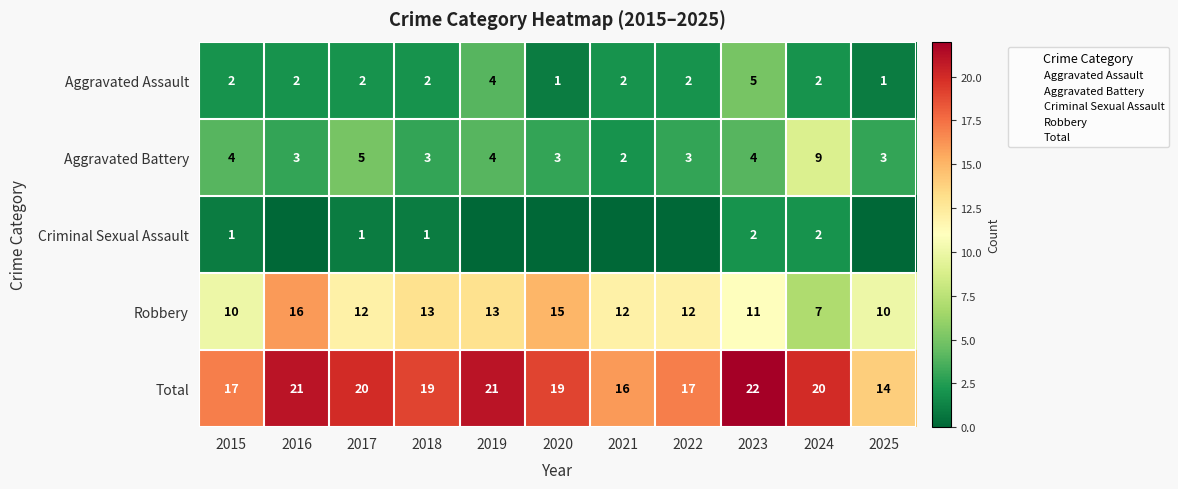

What is the maximum value shown in the chart?

22